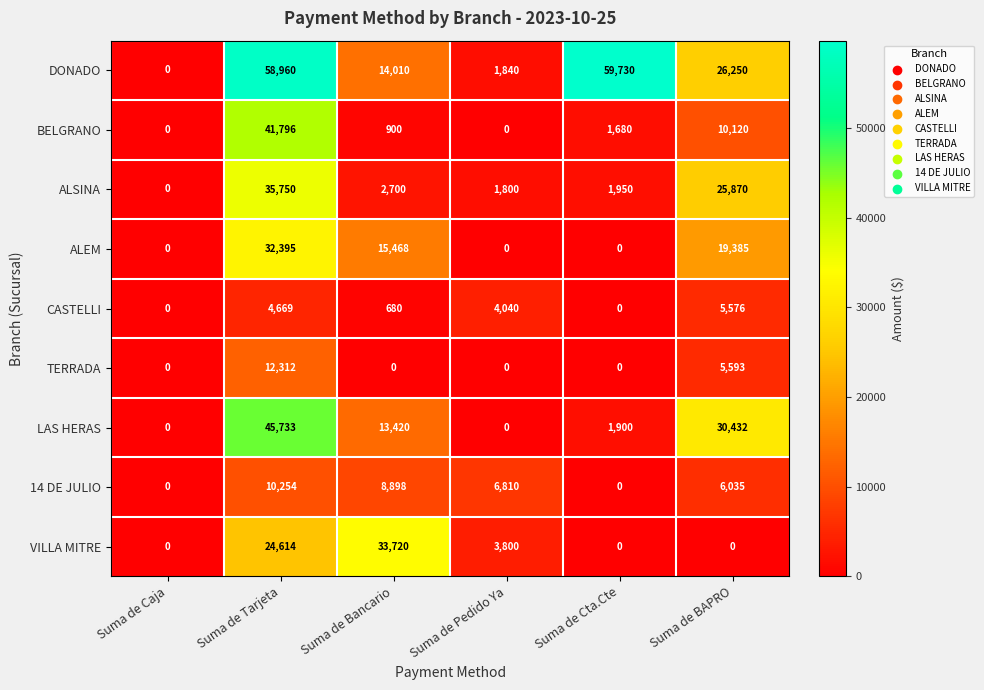

What is the difference between the maximum and minimum values in the 14 DE JULIO series?

10254